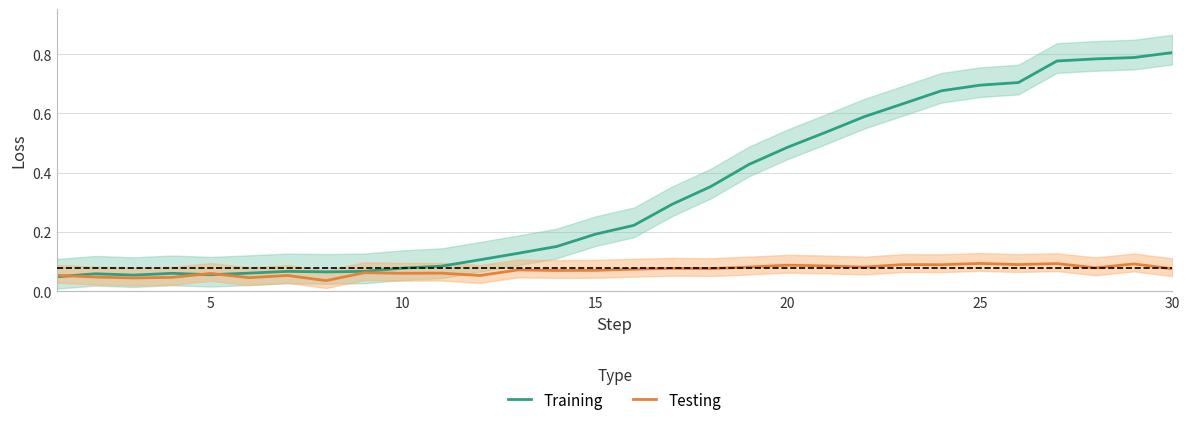

The value of Training at 5 is 0.0. True or false?

False